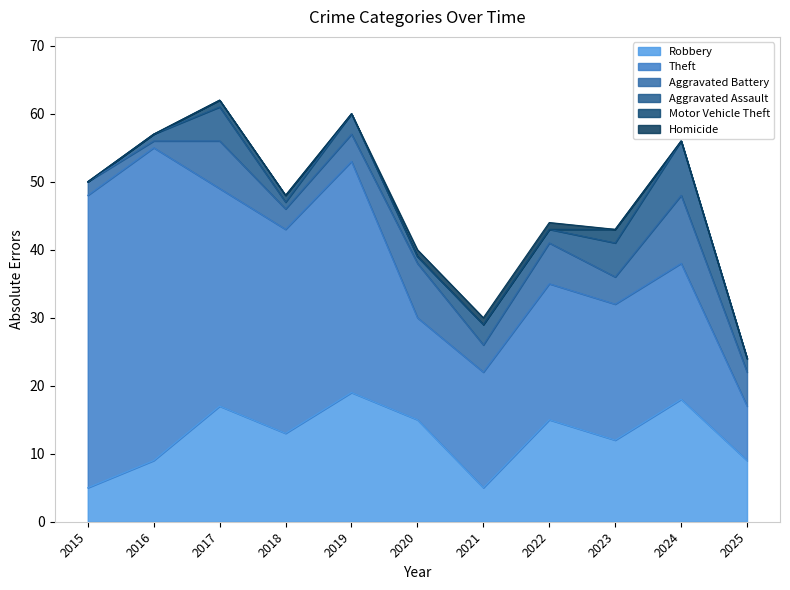

What is the spread (max minus min) of values at 2022?

20